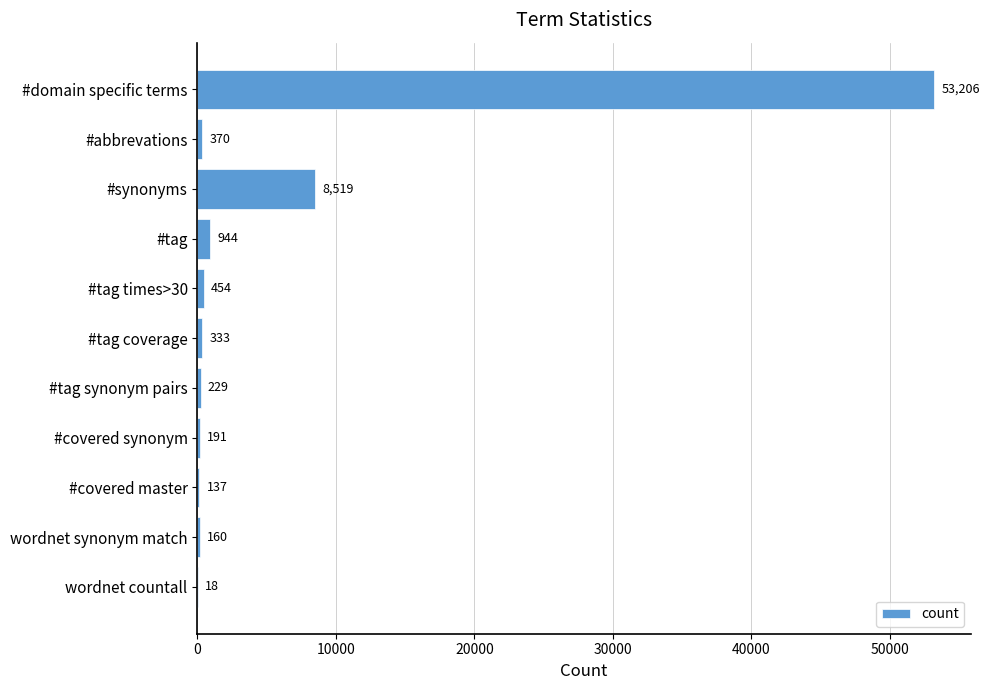

The chart shows a value of 86083 at #domain specific terms. True or false?

False